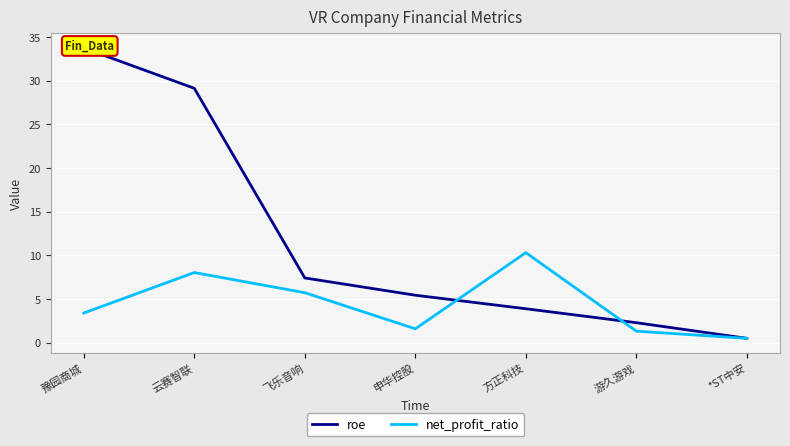

At which label does net_profit_ratio reach its peak?

方正科技